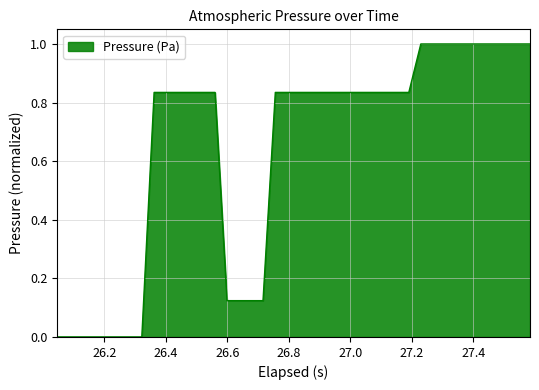

What is the greatest value displayed?

1.0